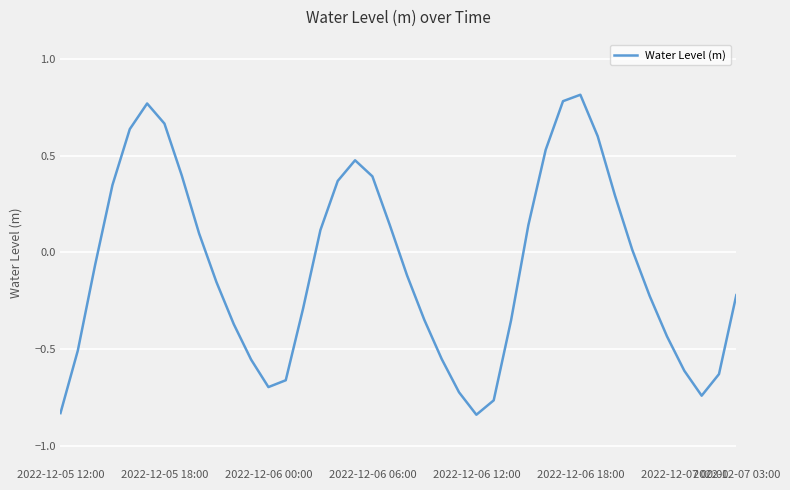

True or false: the data has more than 2 interior local peaks.

True